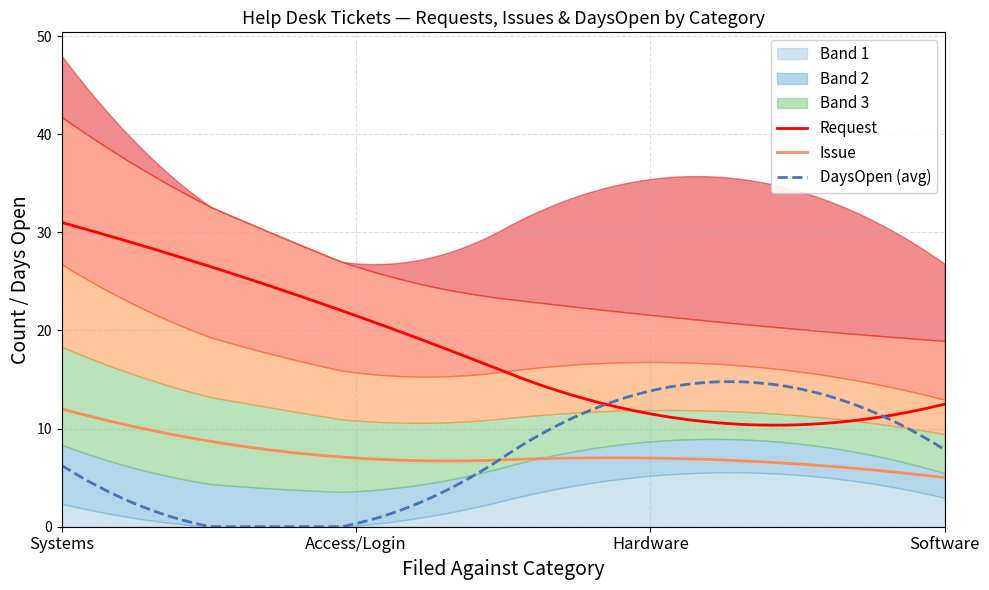

The DaysOpen_avg series shows 3.3 at Software. True or false?

False